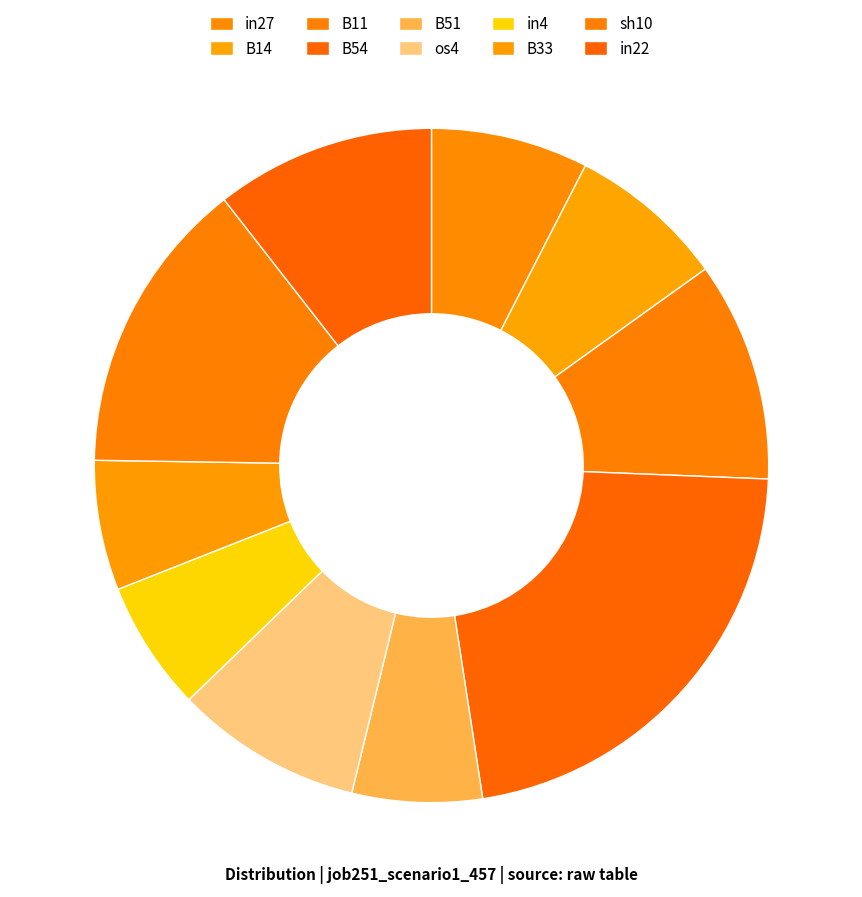

What percentage is the in22 slice, to the nearest percent?

11%